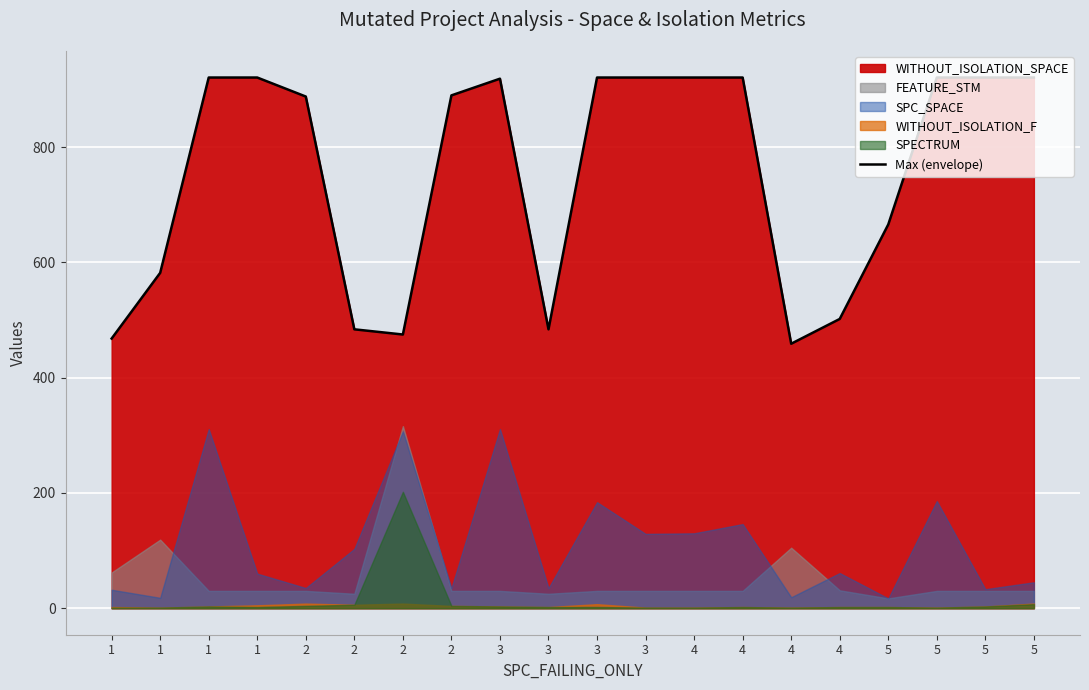

The chart shows a value of 502 at 4. True or false?

True